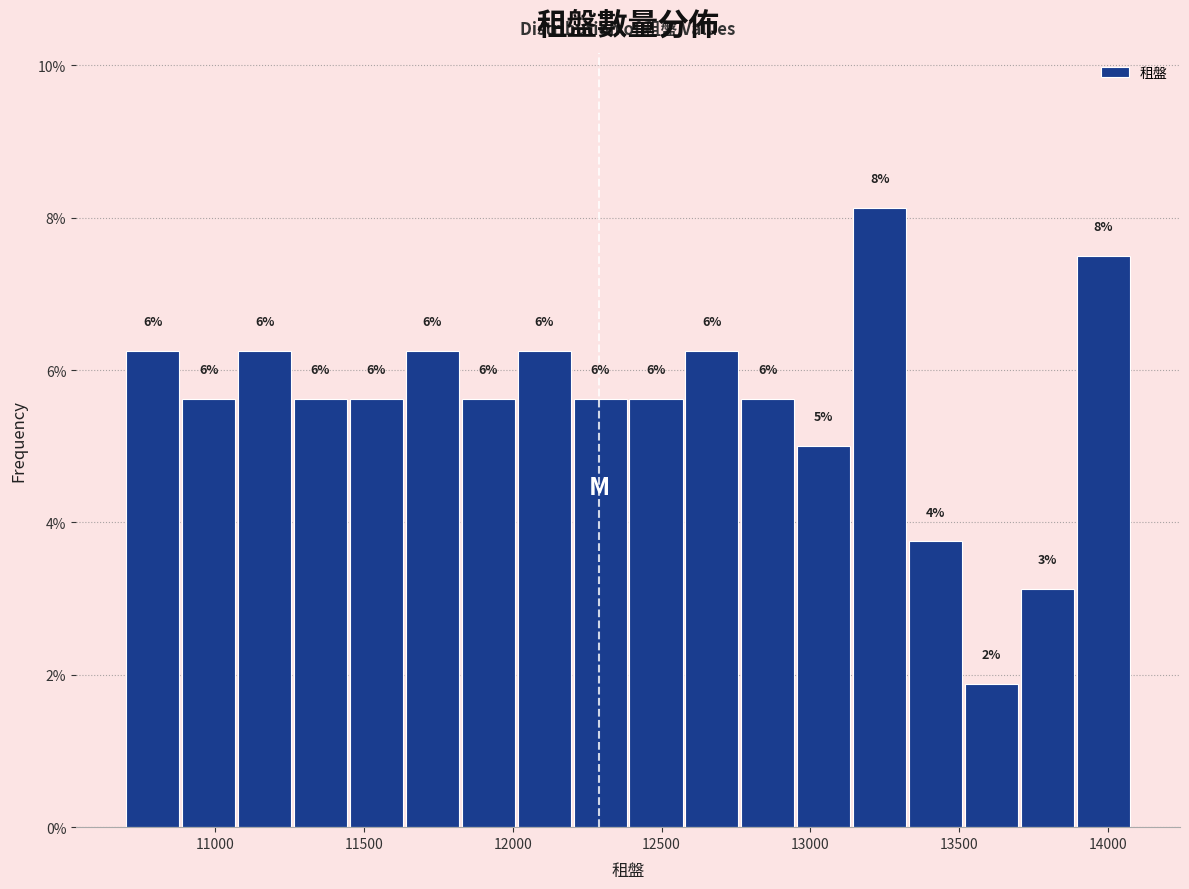

Around what value on the x-axis is the tallest bar? Give the approximate position of its centre, as read against the axis.

13250